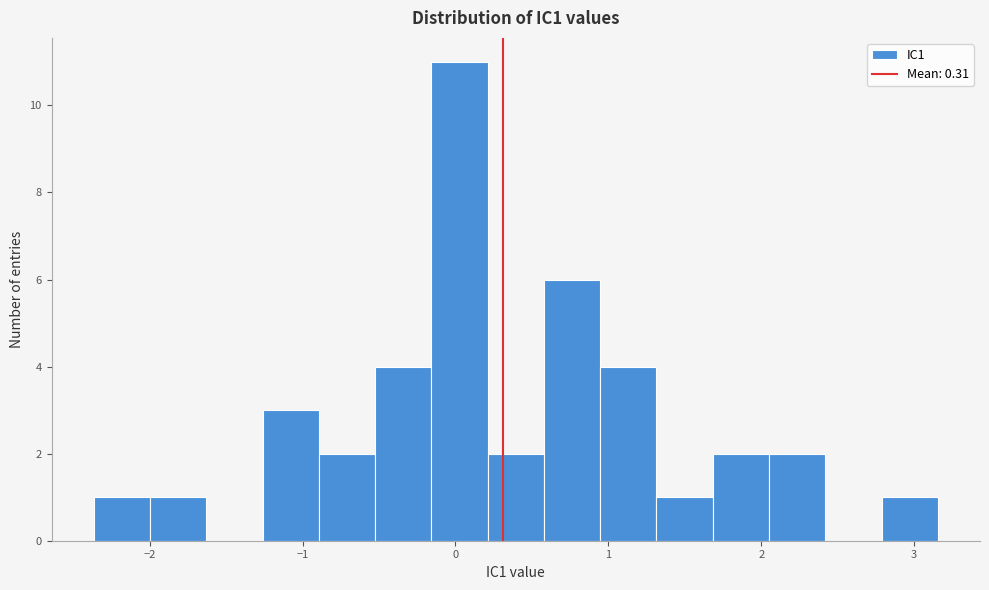

Read against the x-axis, roughly where is the centre of the tallest bar?

0.0